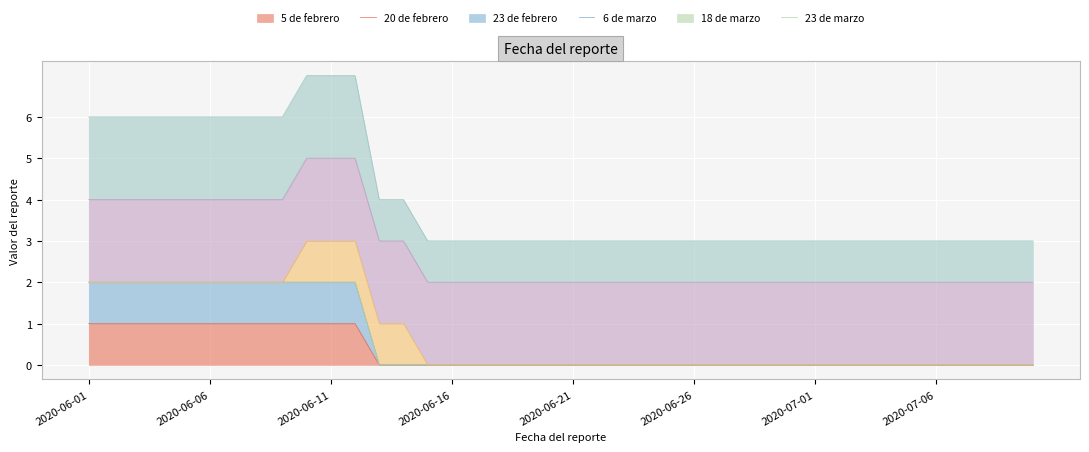

What is the label of the 15th point from the right?

2020-06-26